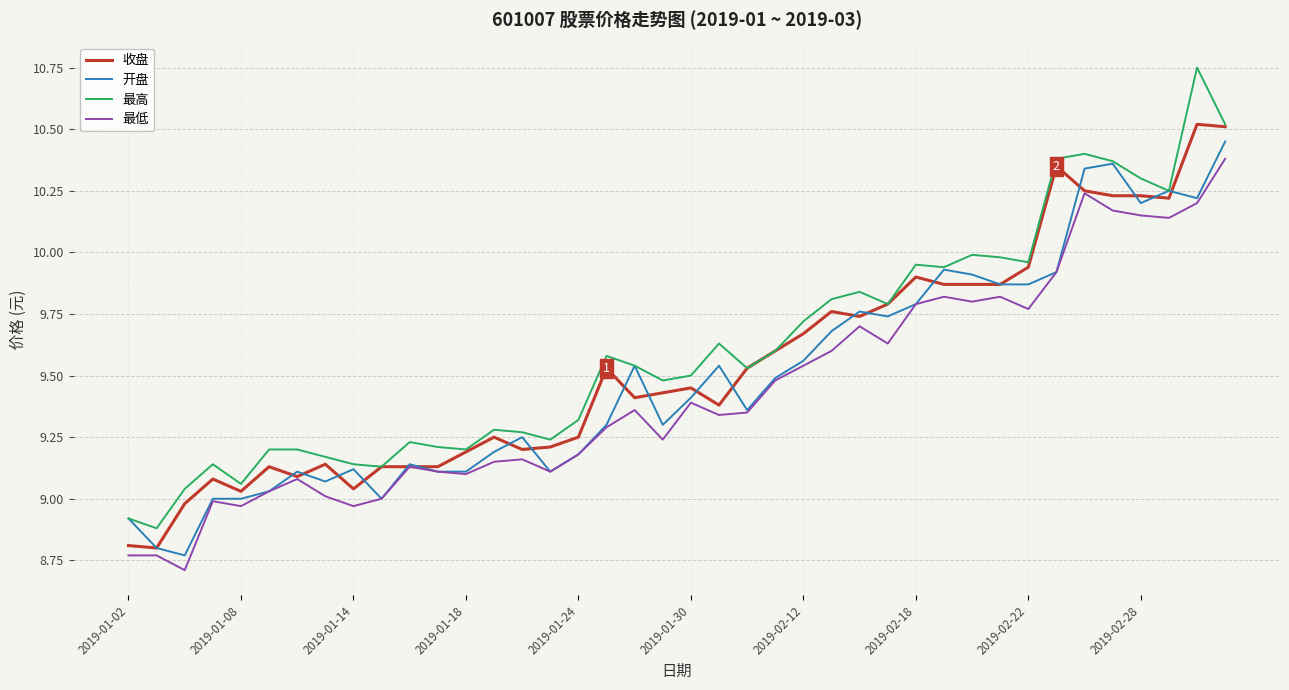

What is the sum of all 最低 values?

377.4